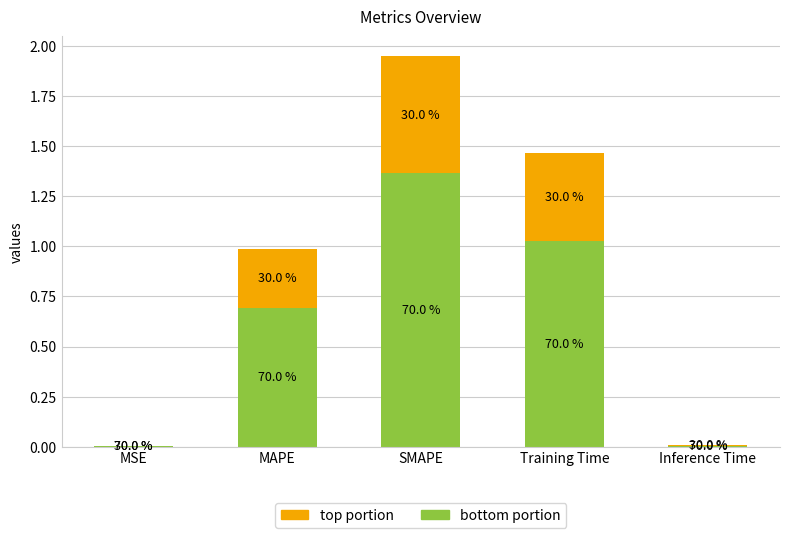

What are all the series names shown in the legend?

top portion, bottom portion